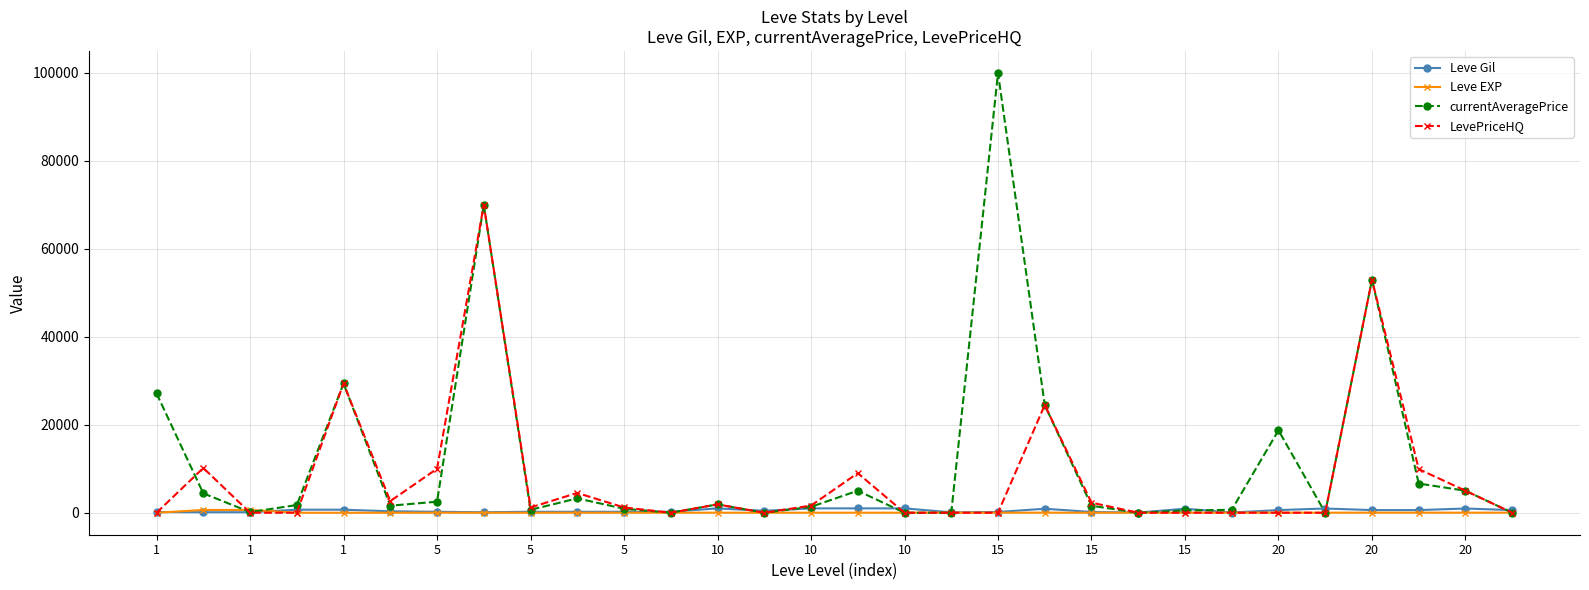

True or false: Leve EXP has more than 0 points higher than both neighbors.

True